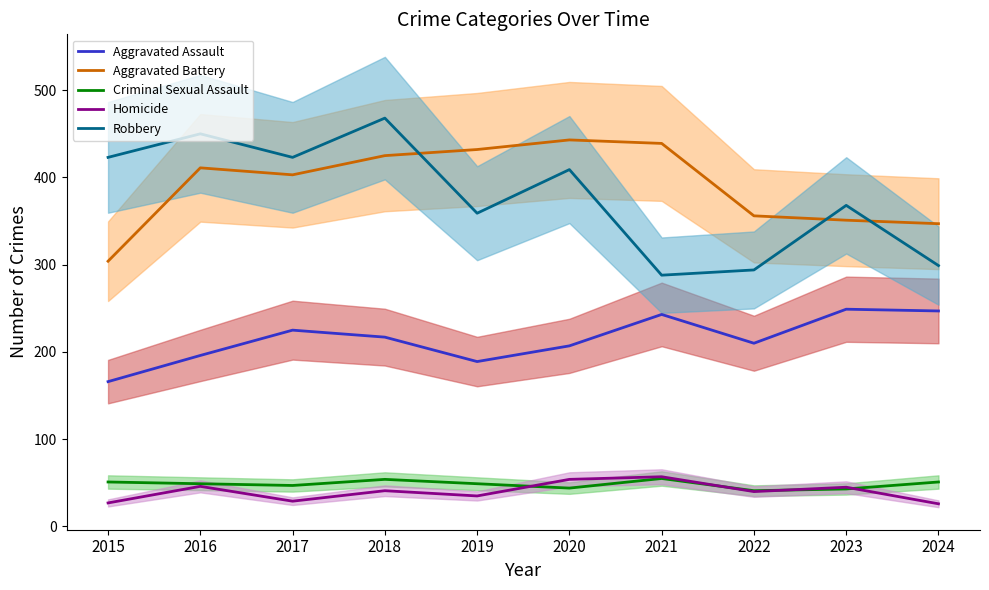

Which series has the widest spread of values?

Robbery